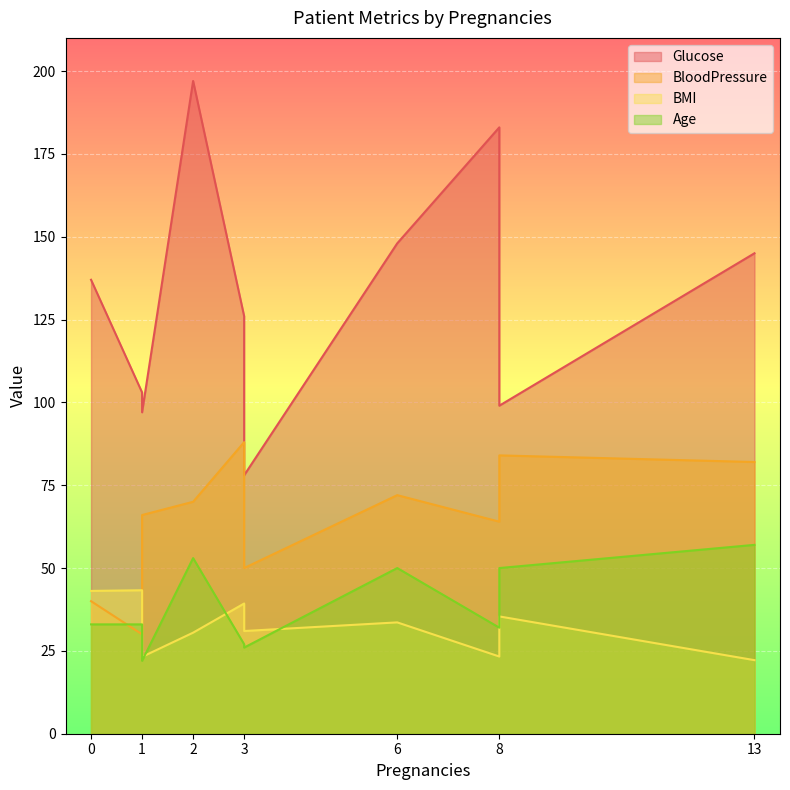

The BMI series shows 22.2 at 13. True or false?

True